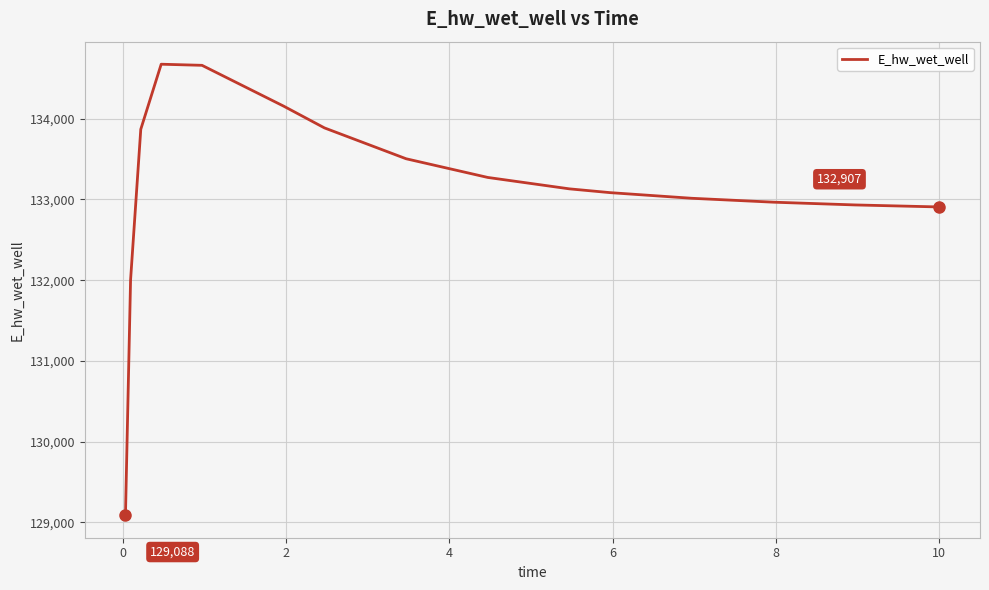

What is the greatest value displayed?

134675.5